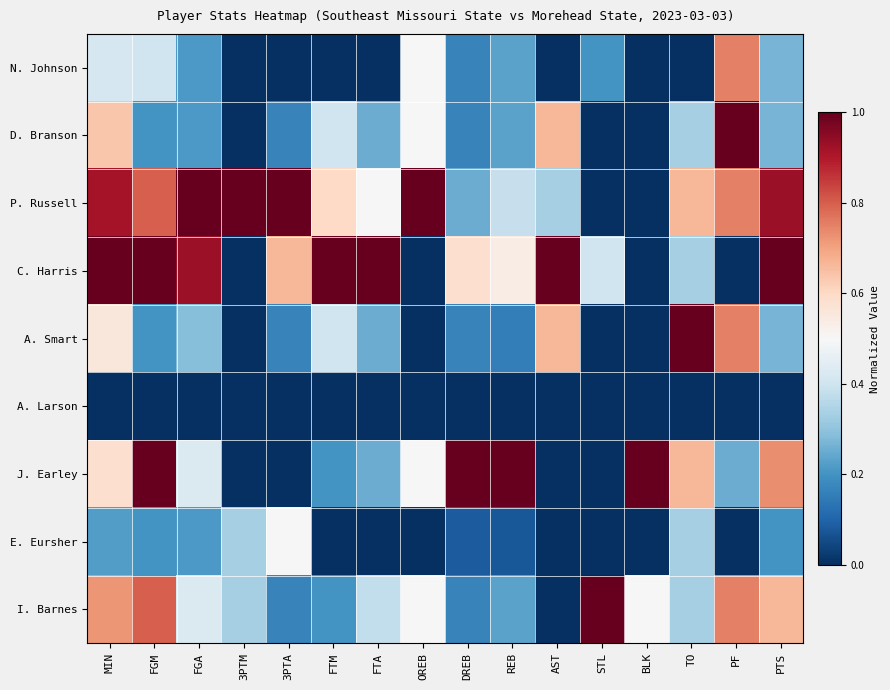

What is the difference between the highest and lowest values at AST?

1.0